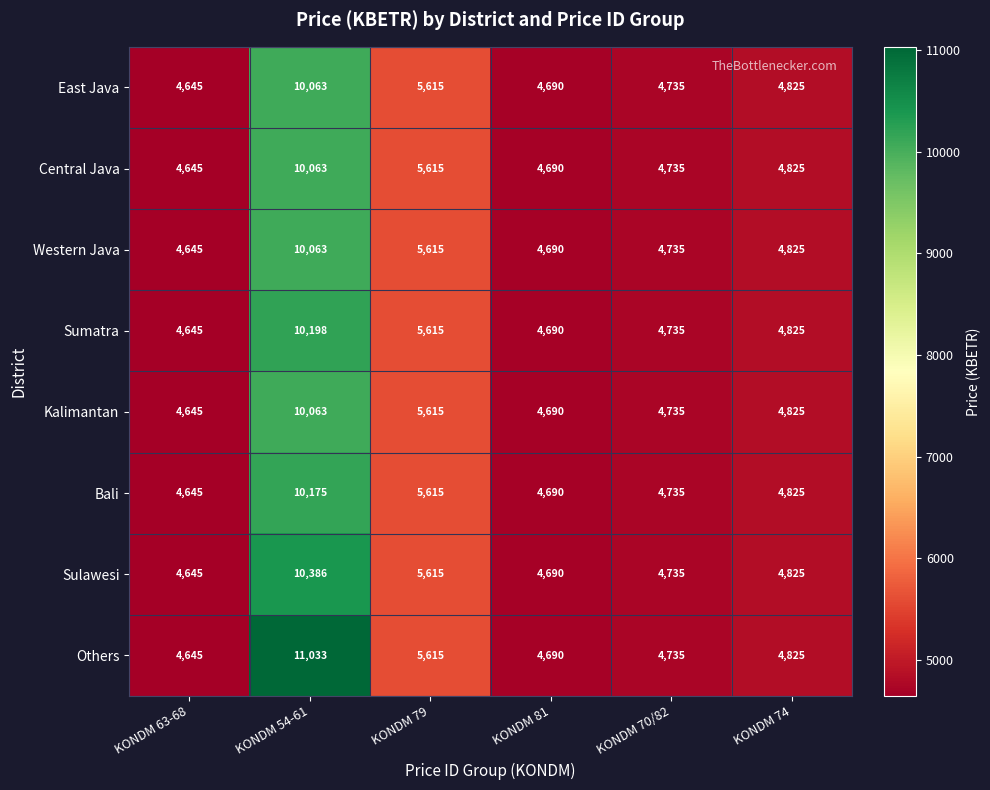

What is the minimum value for Western Java?

4645